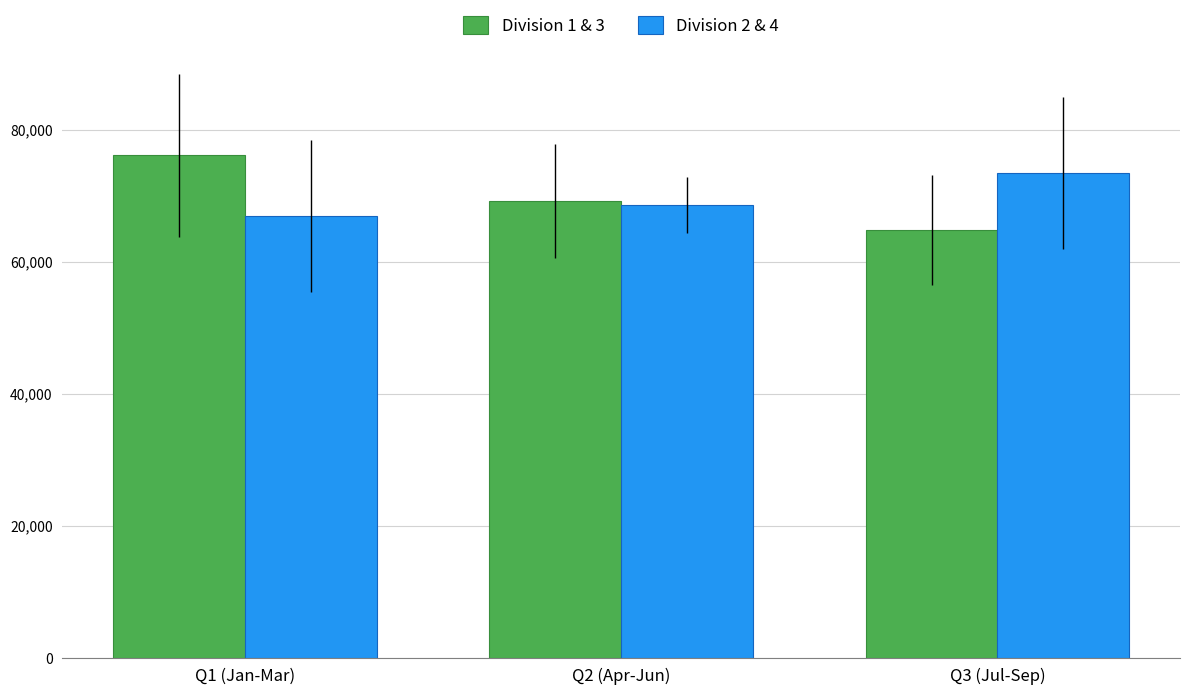

What are all the series names shown in the legend?

Division 1 & 3, Division 2 & 4